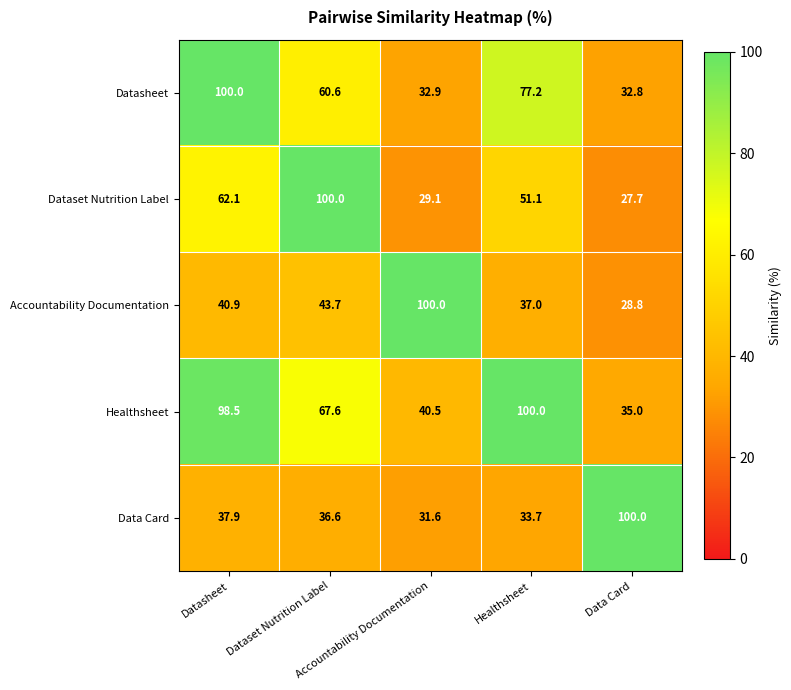

What is the minimum value shown in the chart?

27.7